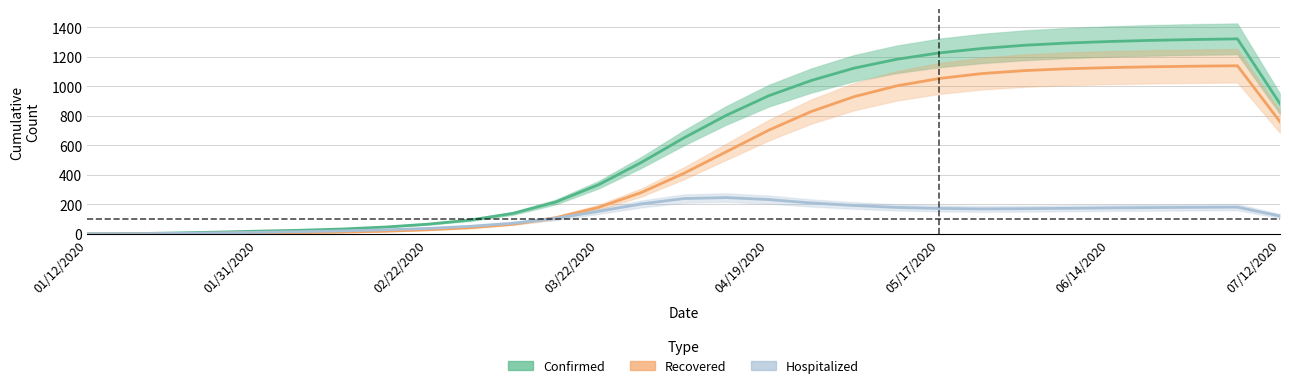

Reading right to left, list all the values displayed in this chart.

Confirmed: 882.3	1321.7	1317.3	1311.7	1304.0	1293.3	1278.3	1256.7	1226.7	1183.3	1123.3	1040.0	936.7	803.3	650.0	483.3	333.3	216.7	140.0	95.0	66.7	47.3	34.0	25.3	19.3	12.3	6.7	2.3	1.0
Recovered: 760.7	1139.7	1136.7	1132.7	1127.0	1119.3	1106.7	1086.7	1053.3	1003.3	930.0	830.0	703.3	556.7	410.0	280.0	180.0	110.0	66.7	42.7	28.7	19.0	13.0	9.7	8.0	5.3	2.7	0.7	0.0
Hospitalized: 121.7	182.0	180.7	179.0	177.0	174.0	171.7	170.0	173.3	180.0	193.3	210.0	233.3	246.7	240.0	203.3	153.3	106.7	73.3	52.3	38.0	28.7	21.3	16.0	11.3	7.0	4.0	1.7	1.0